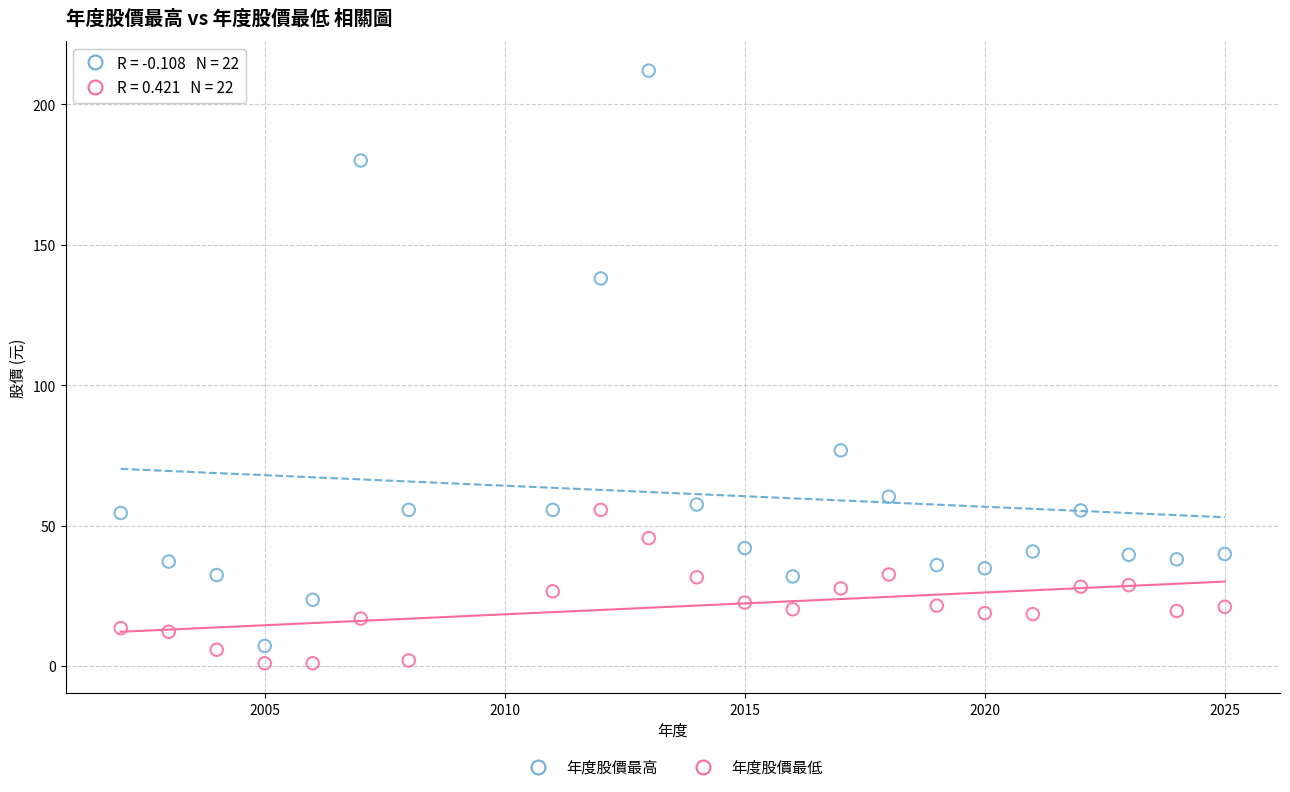

In the 年度股價最高 series, what Y value is closest to 109?

138.0